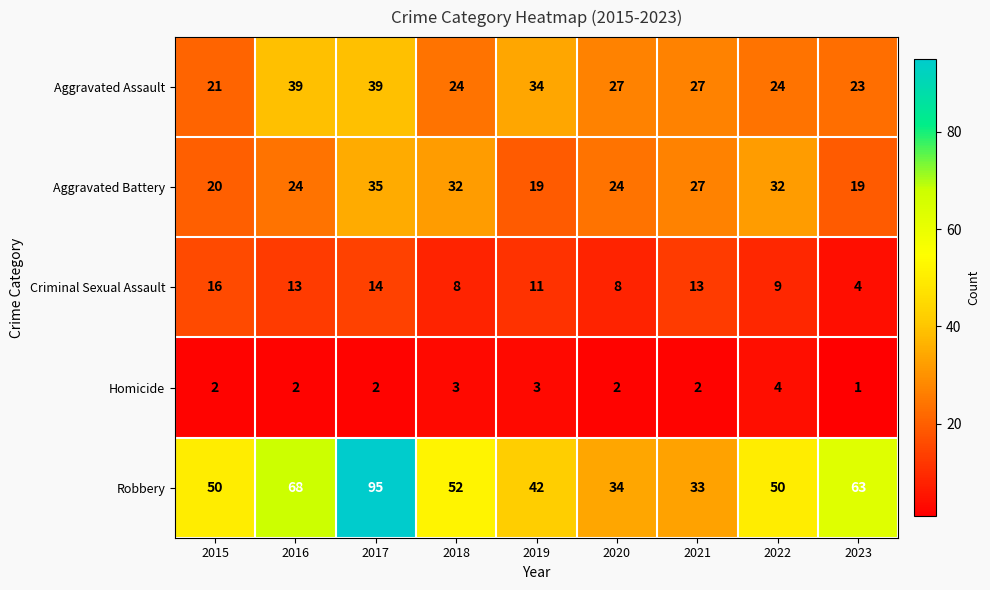

What is the difference between the second highest and minimum values in the Criminal Sexual Assault series?

10